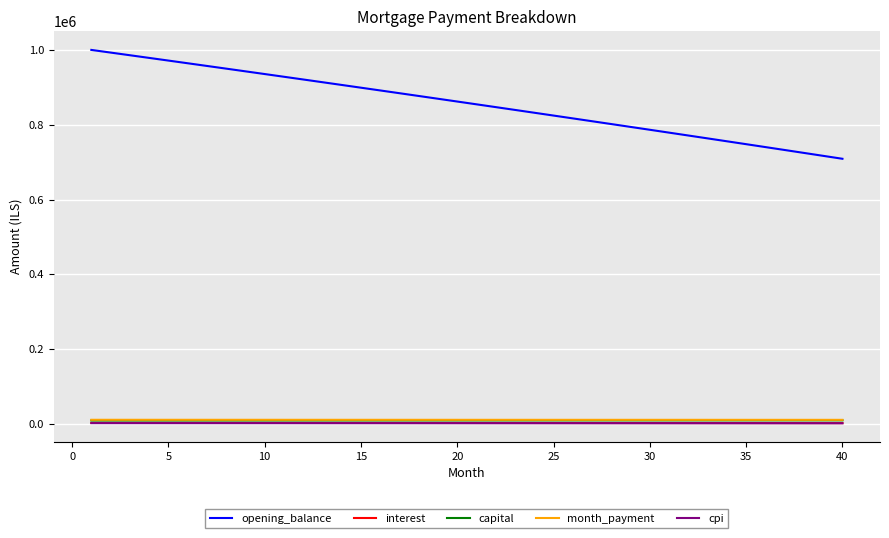

Which series has the widest spread of values?

opening_balance